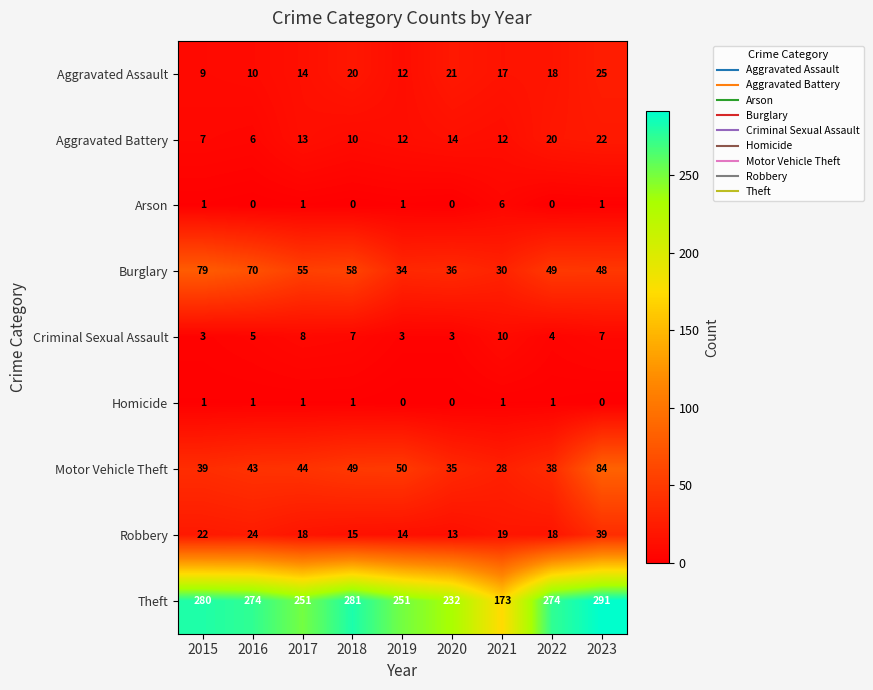

What is the spread (max minus min) of values at 2022?

274